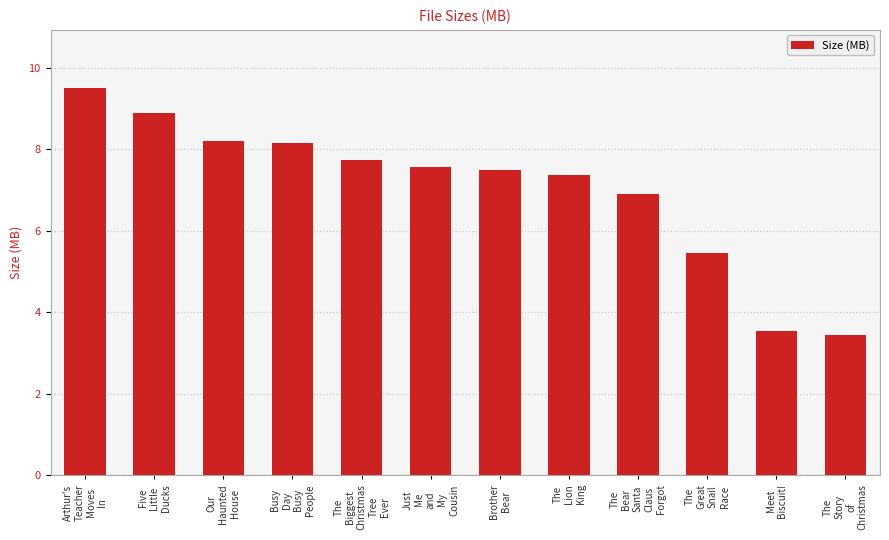

What is the greatest value displayed?

9.5